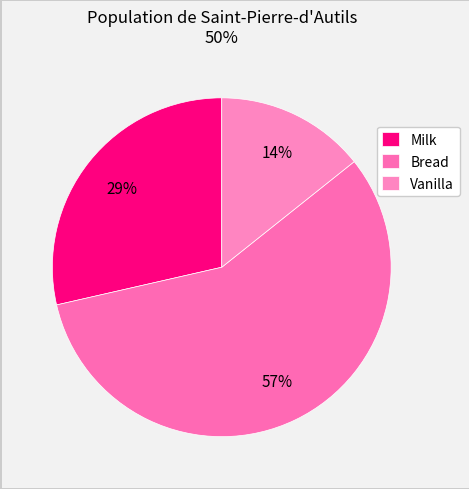

Rank the categories by value from lowest to highest.

Vanilla, Milk, Bread